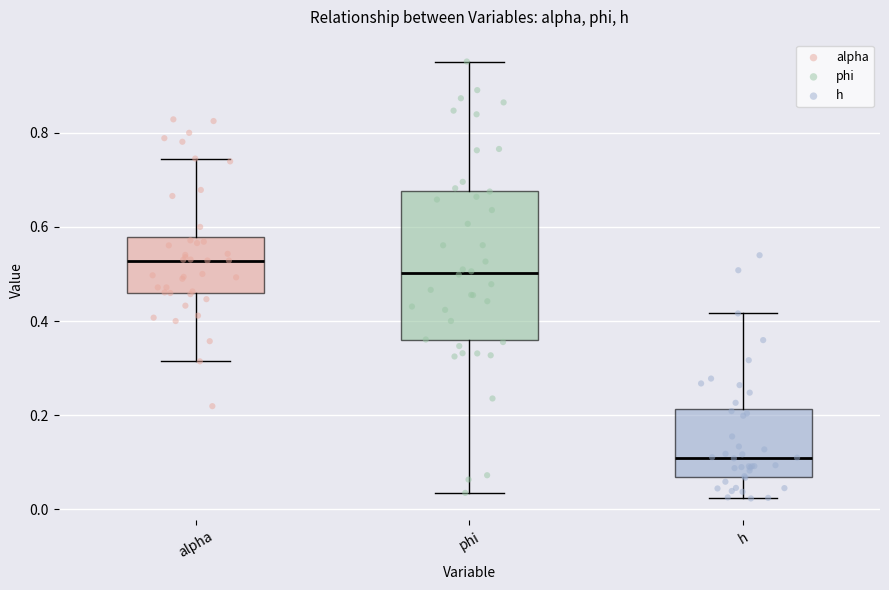

Where is the lower edge of the box for h on the y-axis? The values are not printed on the chart, so give them approximately, as read against the axis.

0.06